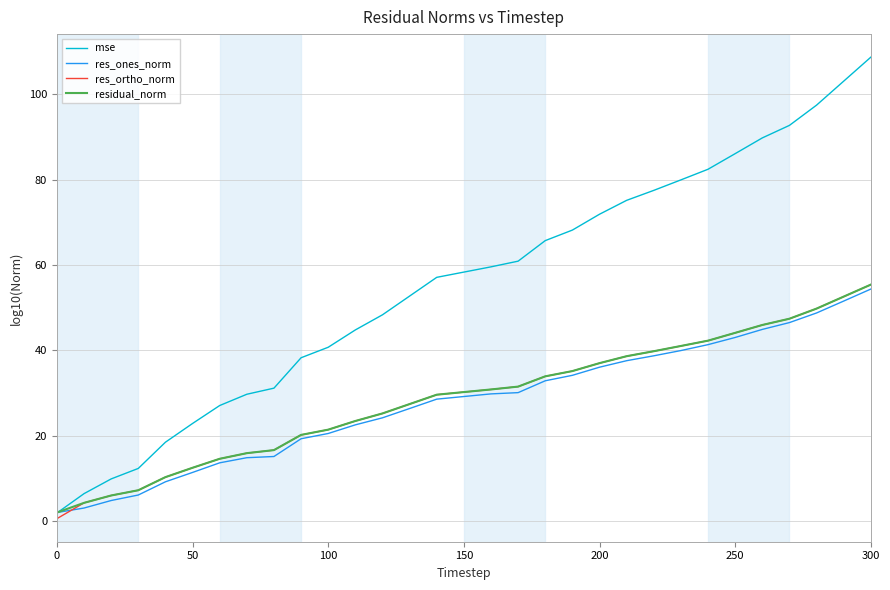

Which series has the largest range (max minus min)?

mse